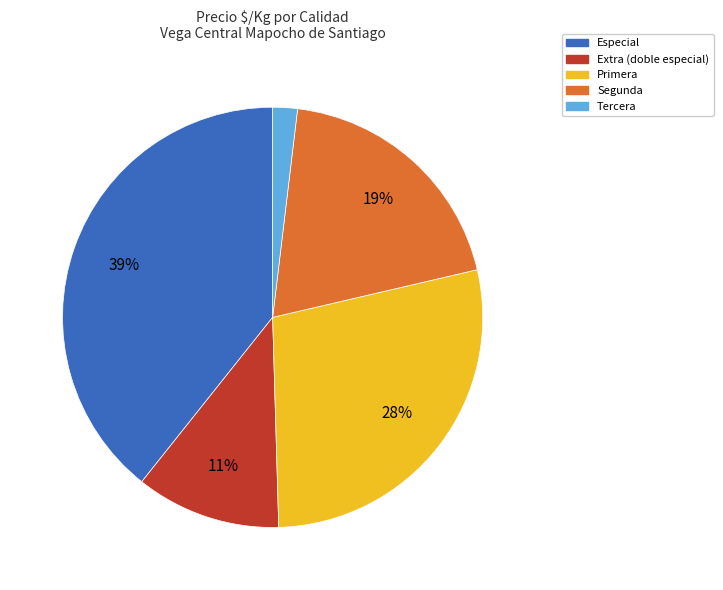

Between Tercera and Segunda, which is larger?

Segunda